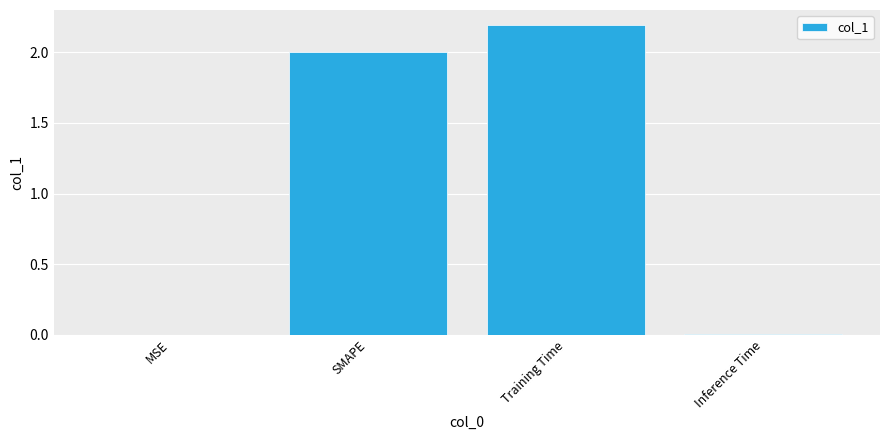

Which has a higher value, SMAPE or Inference Time?

SMAPE